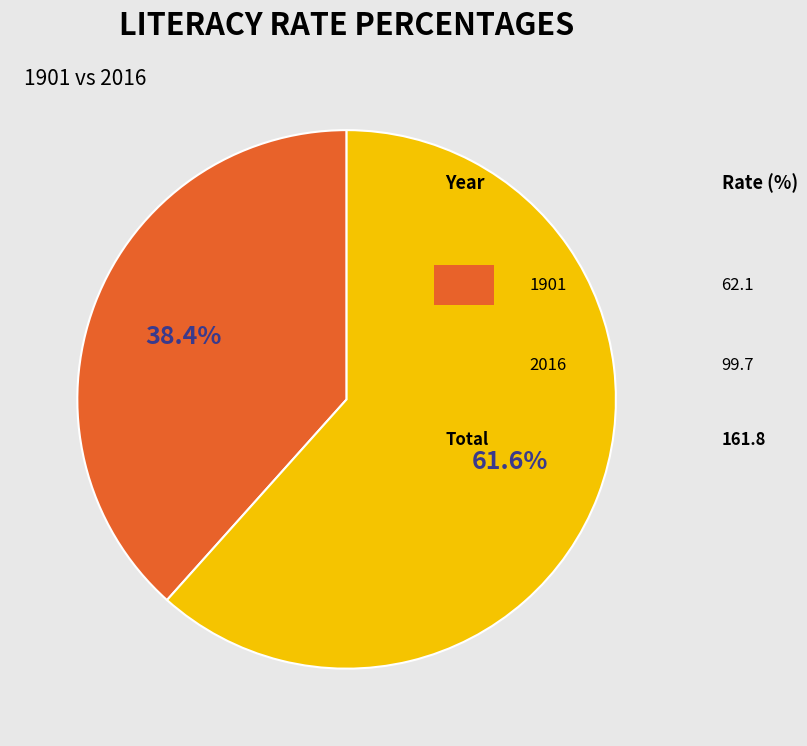

Does any single category account for the majority?

Yes